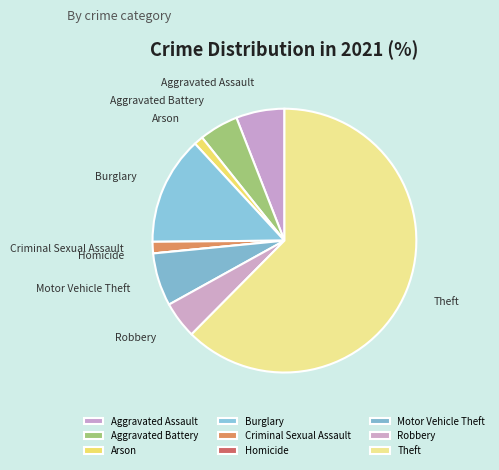

What is the largest slice in the pie chart?

Theft